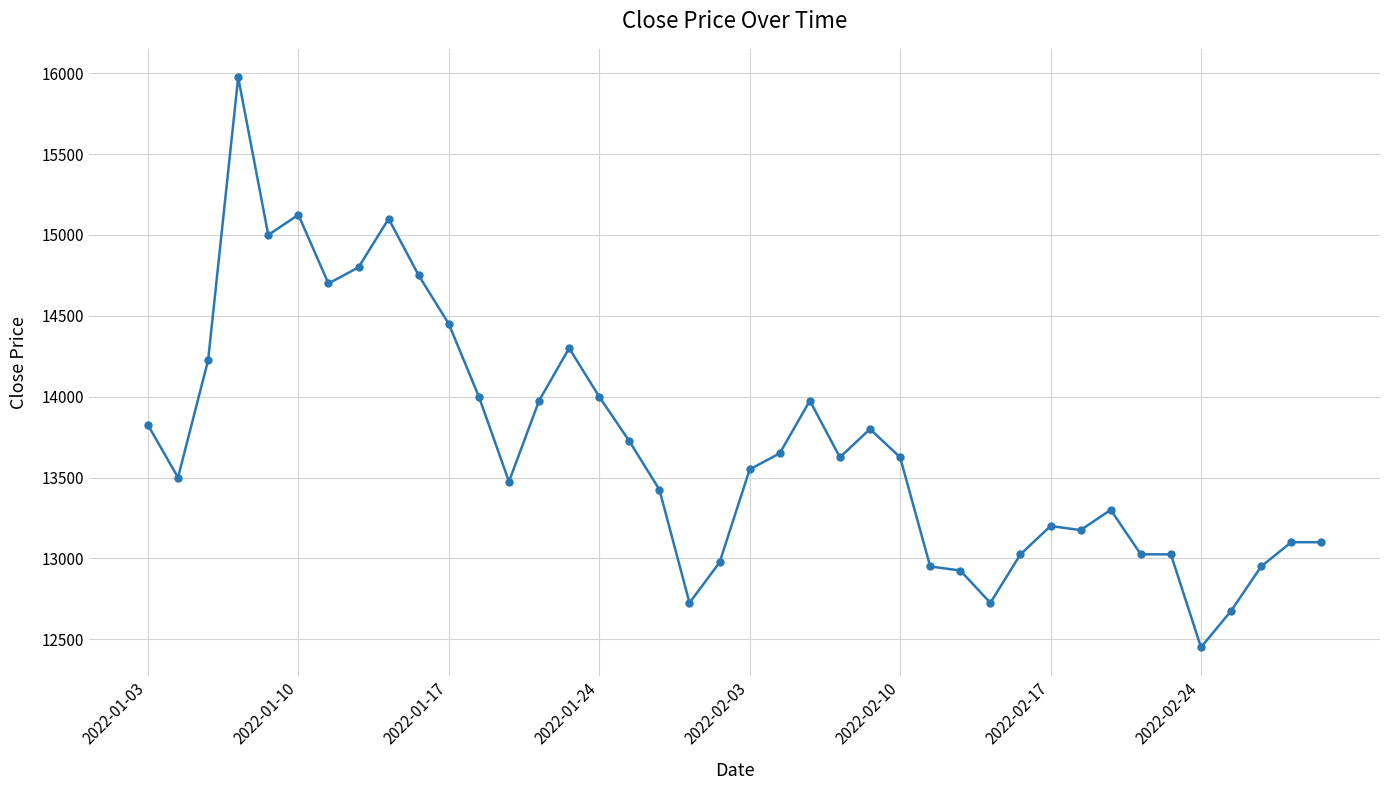

What is the sum of all values?

547900